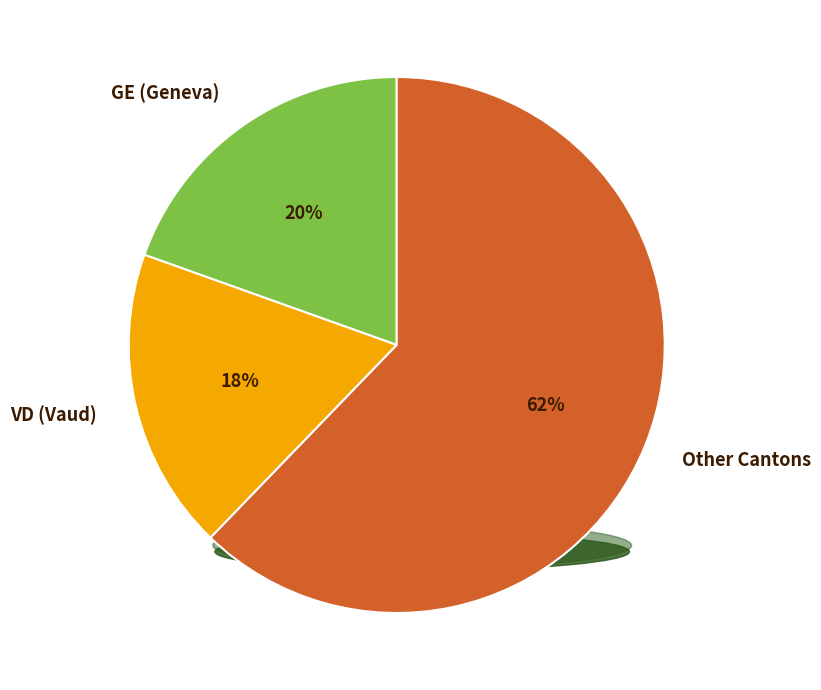

Which category has the biggest portion of the pie?

Other Cantons